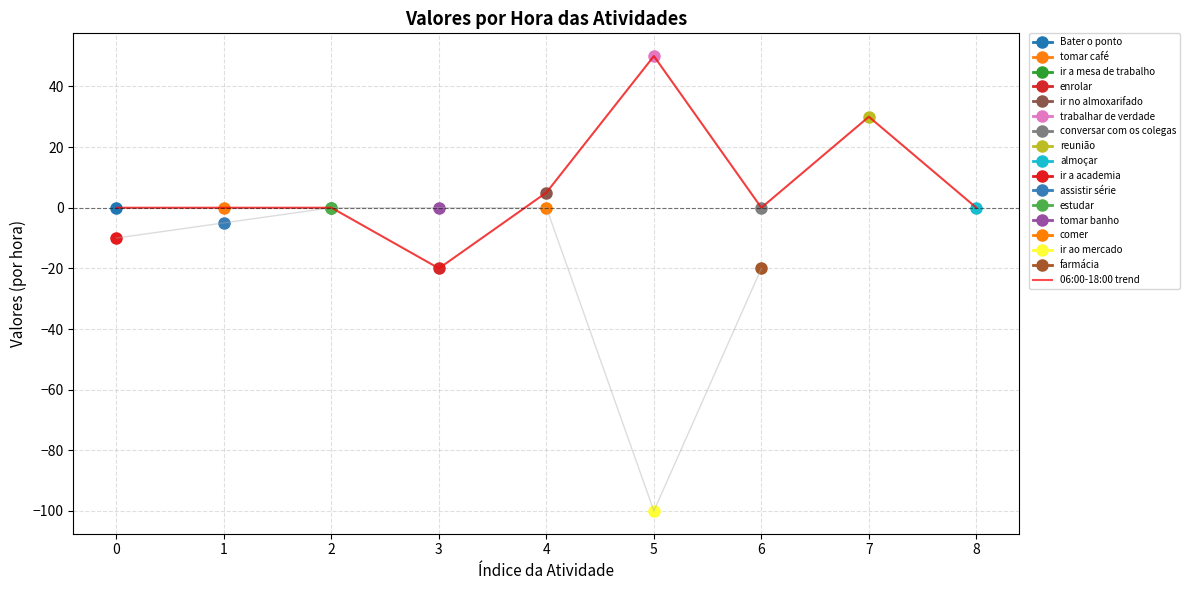

Count the number of categories in the chart.

9